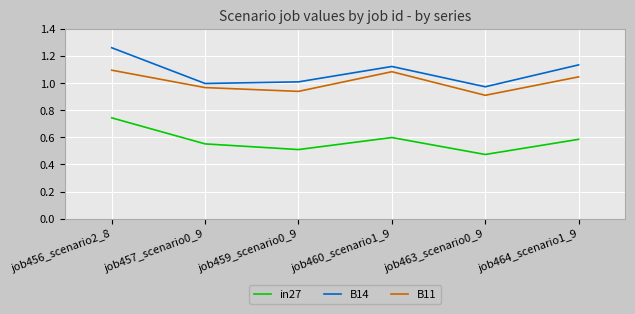

True or false: B11 and in27 cross at least once.

False